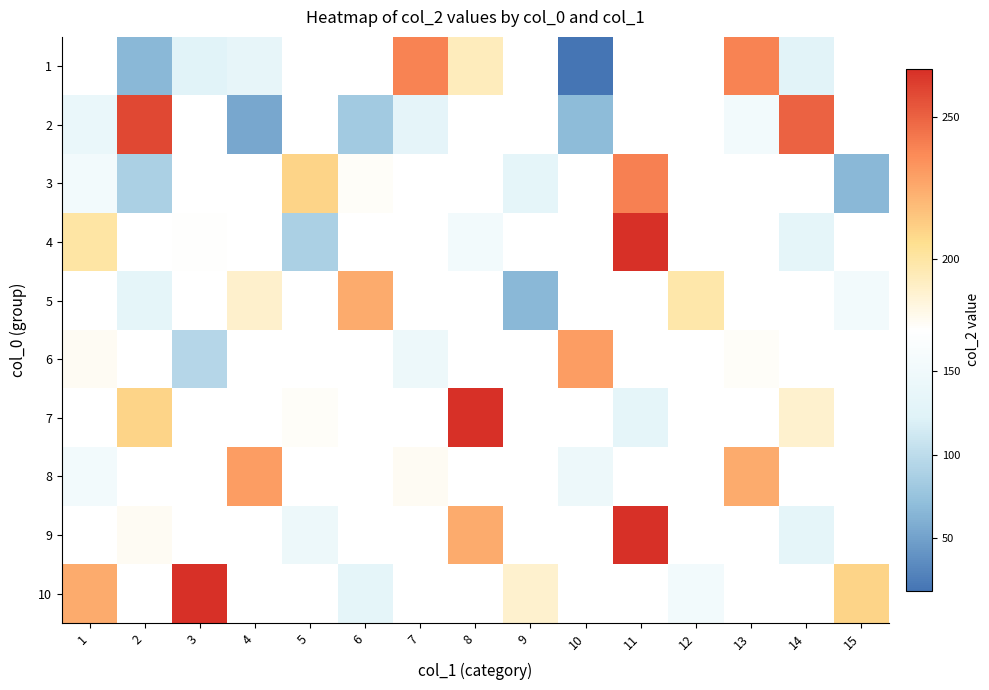

Which series has the widest spread of values?

2